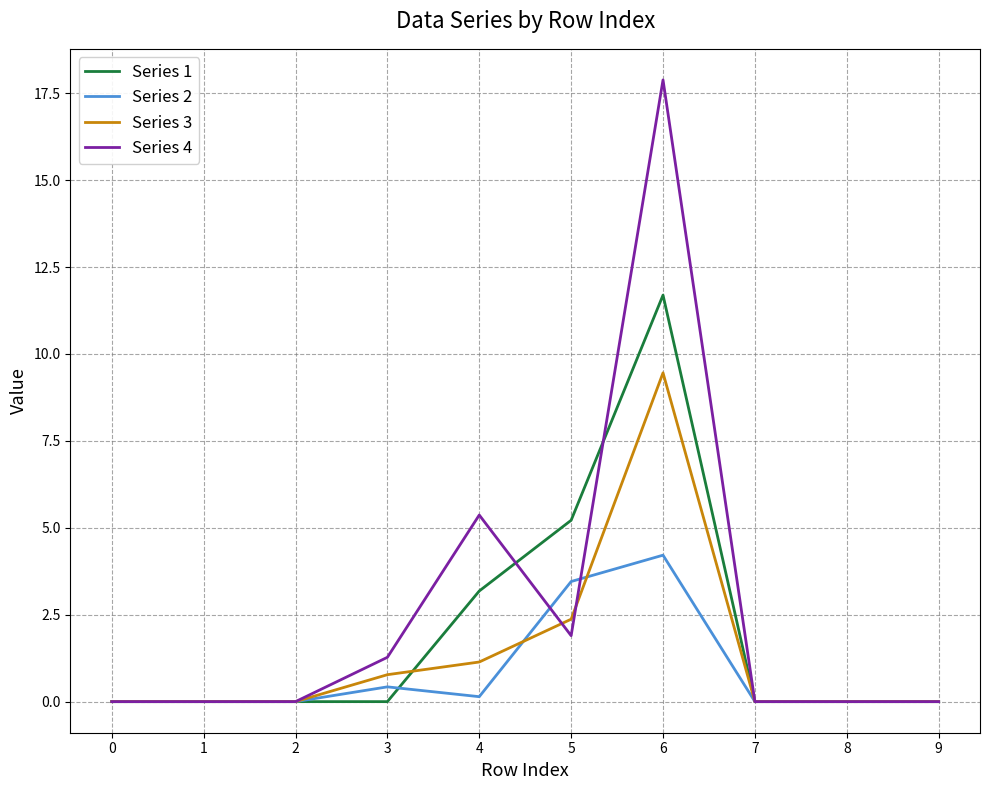

Rank the series by their average value, from highest to lowest.

Series 4, Series 1, Series 3, Series 2